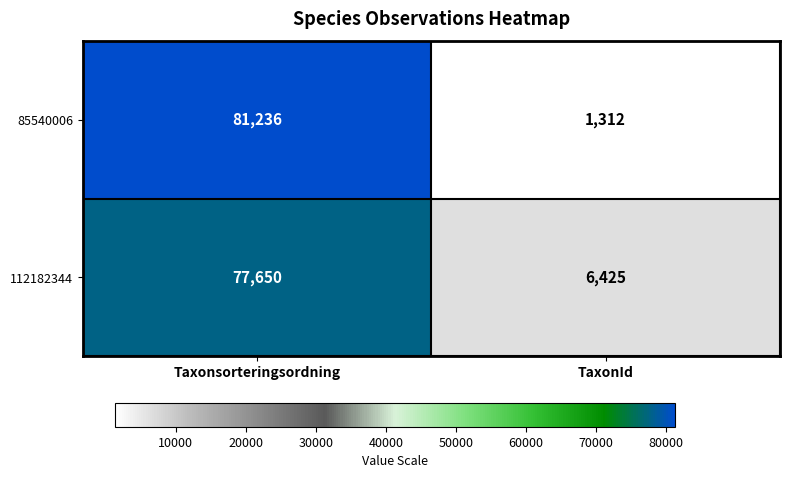

What is the difference between the highest and lowest values at TaxonId?

5113